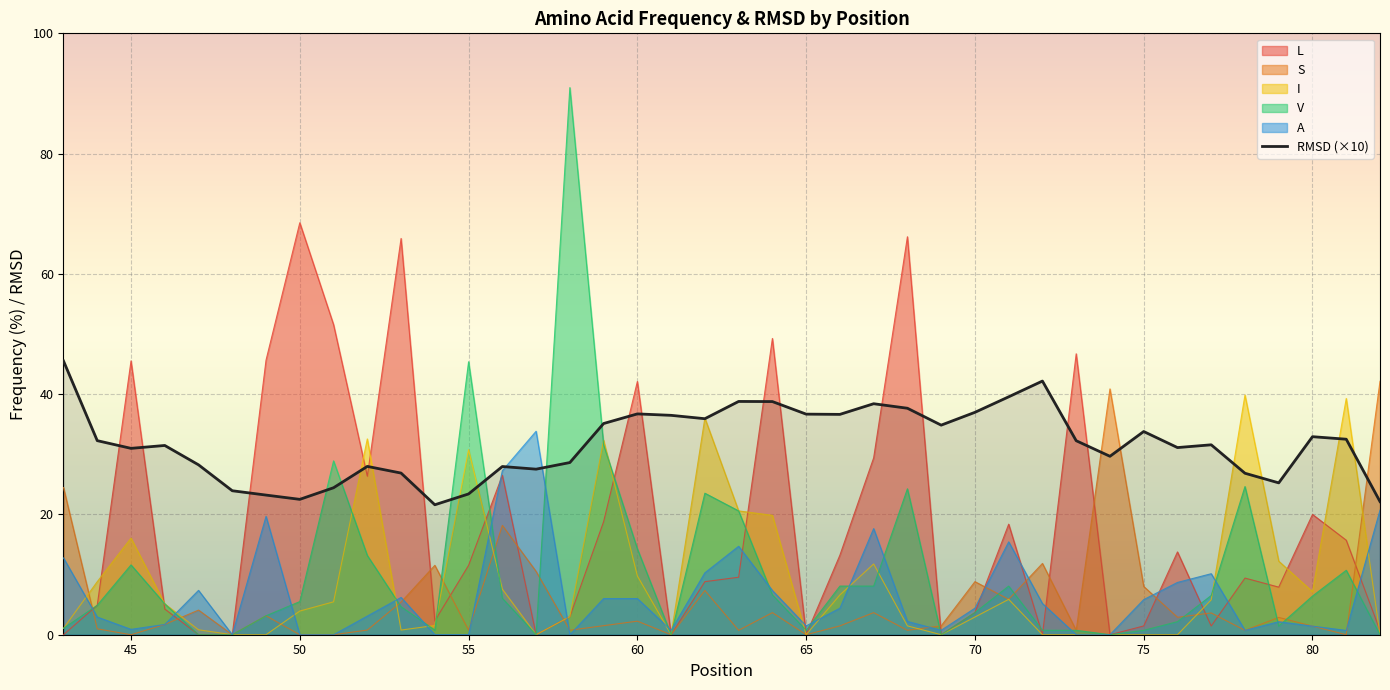

Which series has the widest spread of values?

V